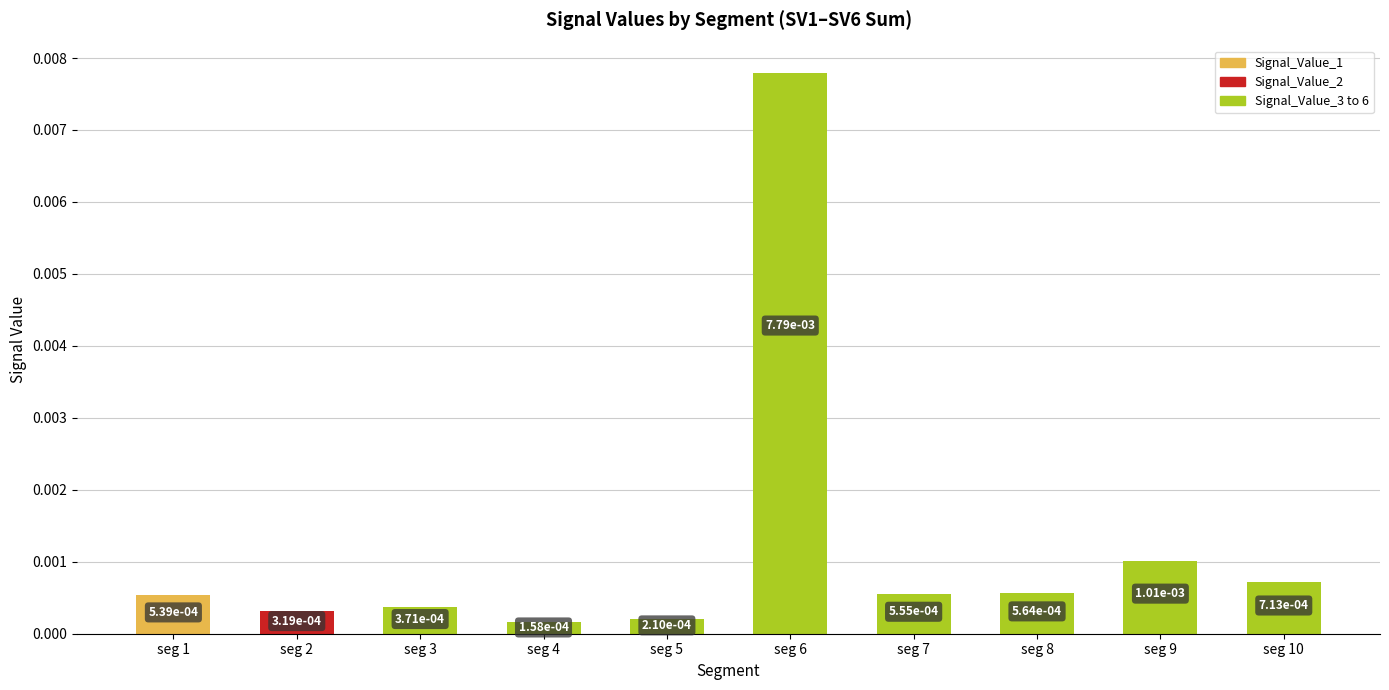

Which category has the highest value across all series?

seg 6